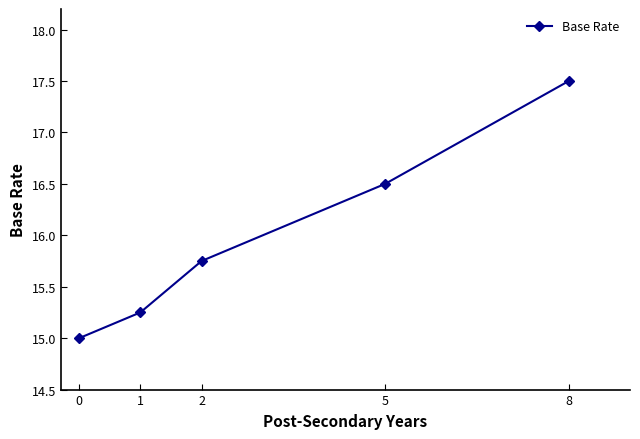

List the labels in order of value, largest first.

8, 5, 2, 1, 0